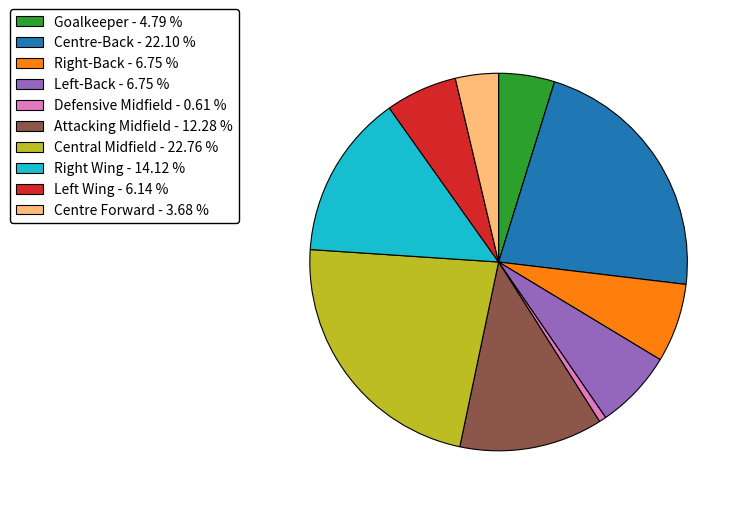

How many slices are in this pie chart?

10